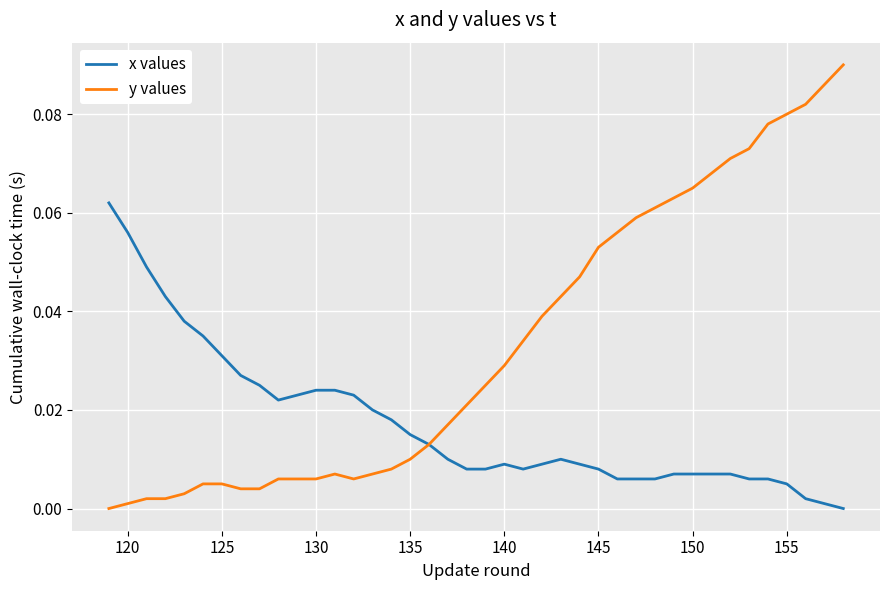

Which series has the largest total across all categories?

y values